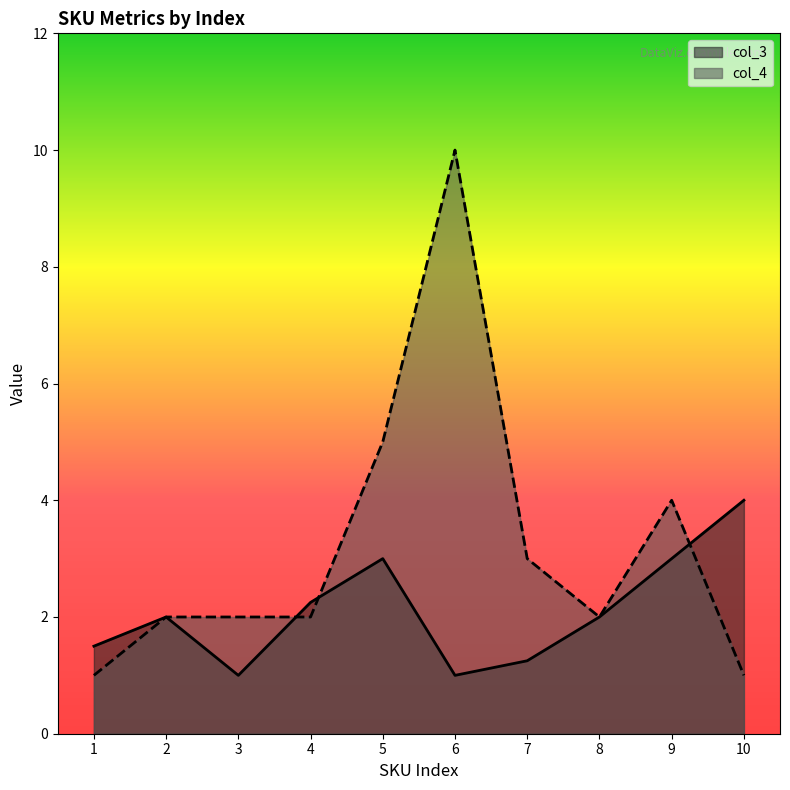

What are all the series names shown in the legend?

col_3, col_4